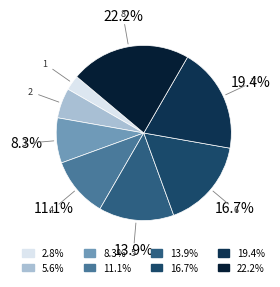

Combined, do 1 and 8 account for over 50%?

No